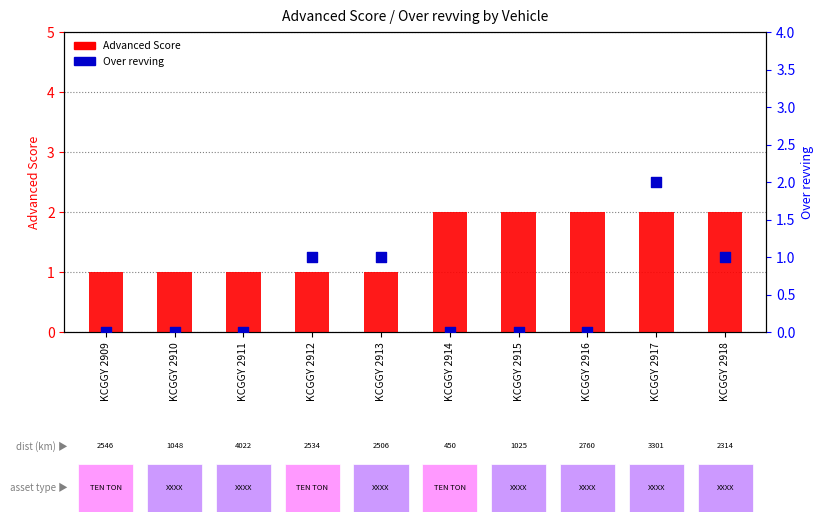

Which series has the largest Y range (max minus min)?

Over revving